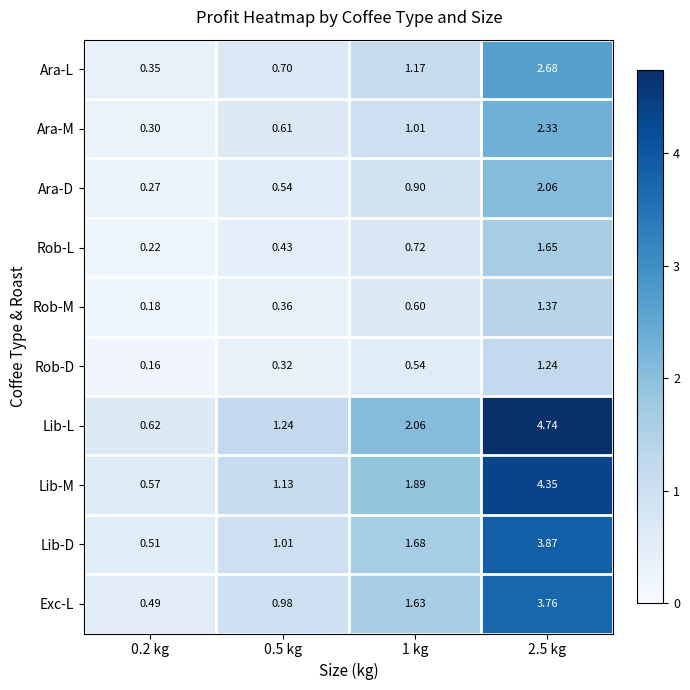

Which series has the largest range (max minus min)?

Lib-L